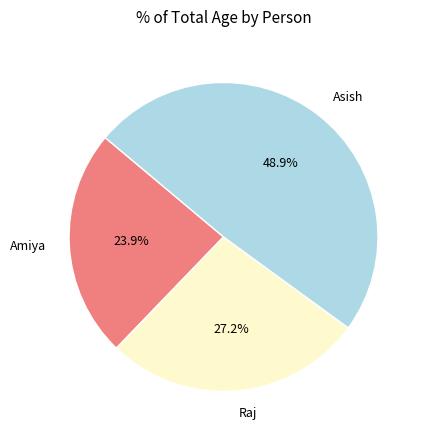

To the nearest percent, what is the difference between the Raj and Amiya slice percentages?

3%